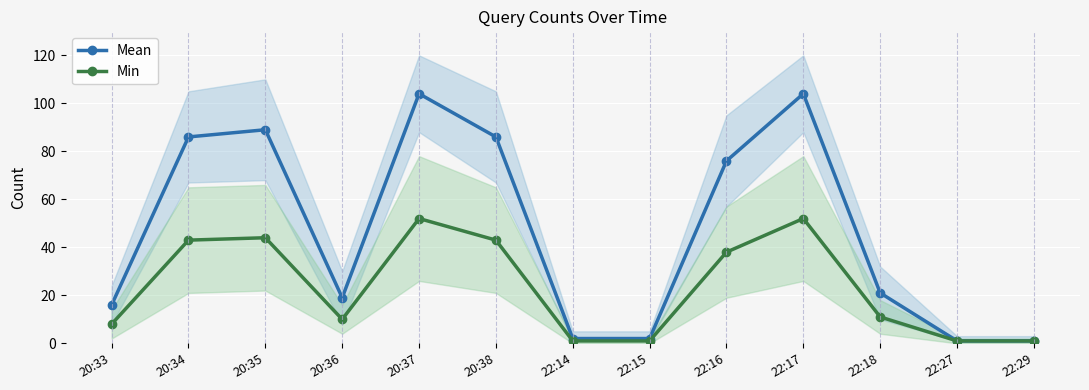

Where is the first local minimum for Mean?

20:36